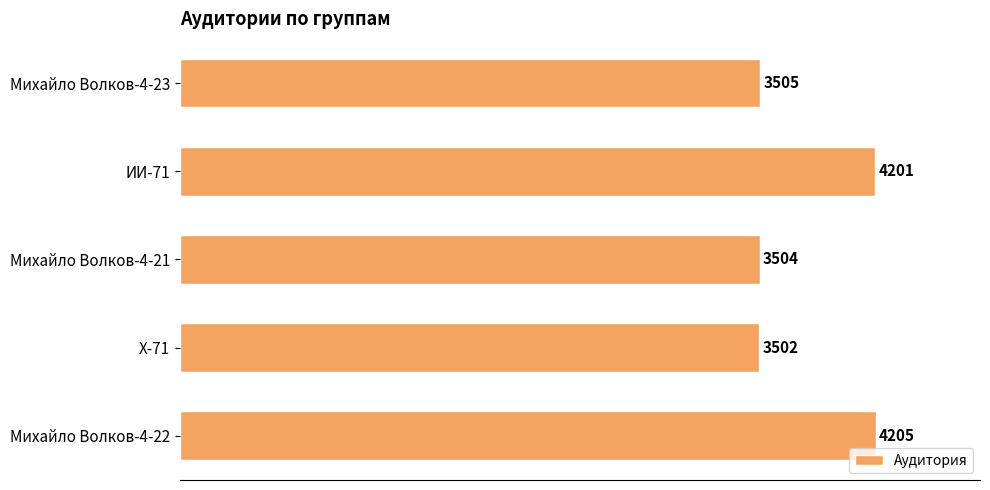

Where is the data nearest to the value 3853?

Михайло Волков-4-23